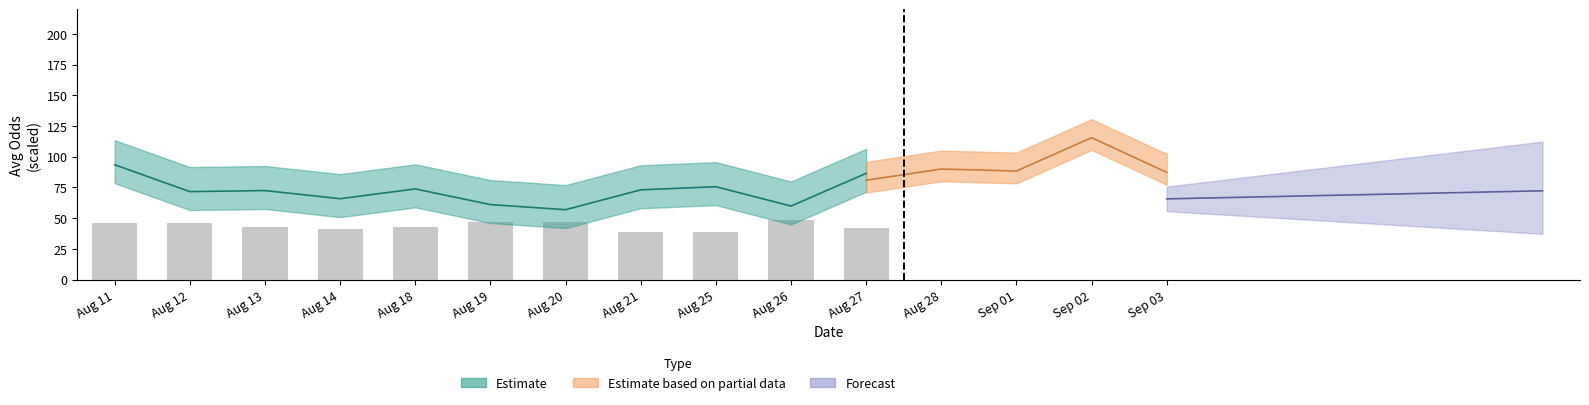

What is the smallest value displayed?

38.5